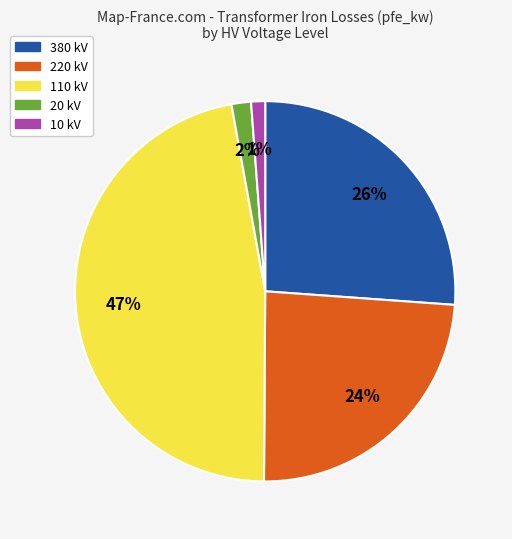

Is the sum of 10 kV and 110 kV greater than half?

No